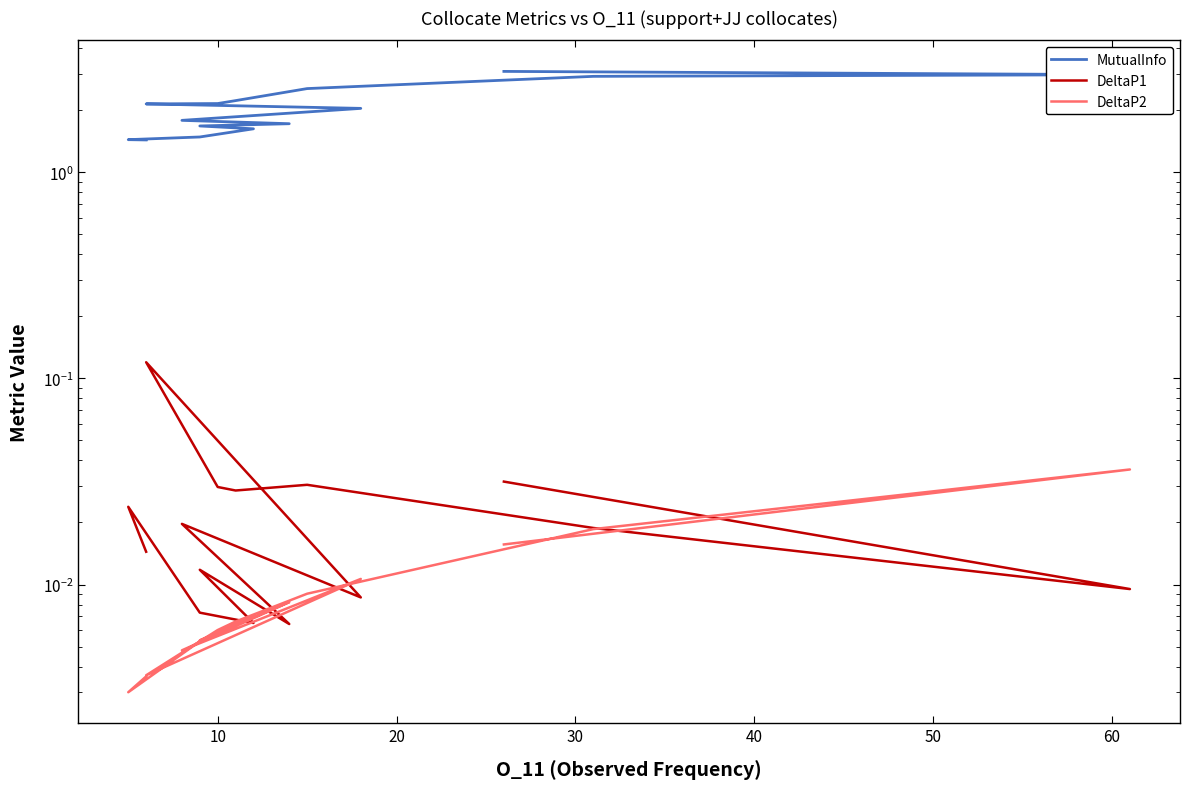

What are all the series names shown in the legend?

MutualInfo, DeltaP1, DeltaP2